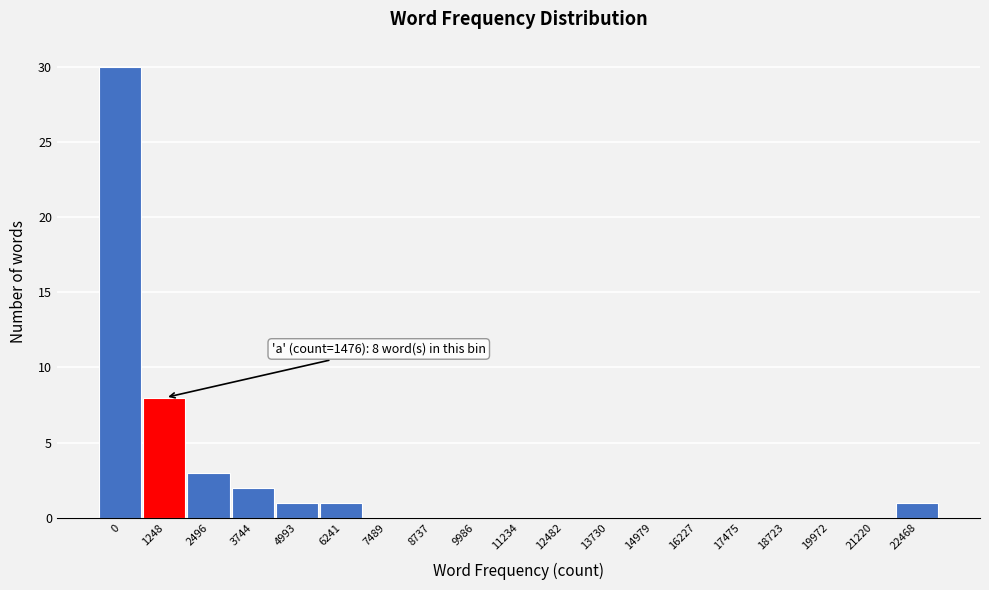

Reading left to right, transcribe all the data shown in this chart.

0=30	1248=8	2496=3	3744=2	4993=1	6241=1	7489=0	8737=0	9986=0	11234=0	12482=0	13730=0	14979=0	16227=0	17475=0	18723=0	19972=0	21220=0	22468=1